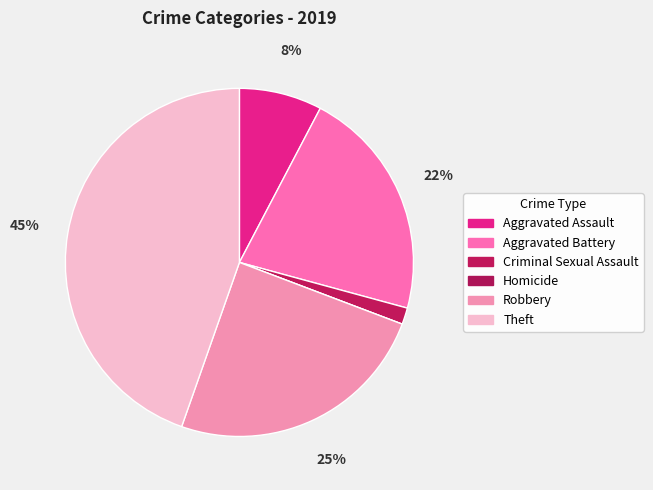

Count the number of slices in the pie.

6